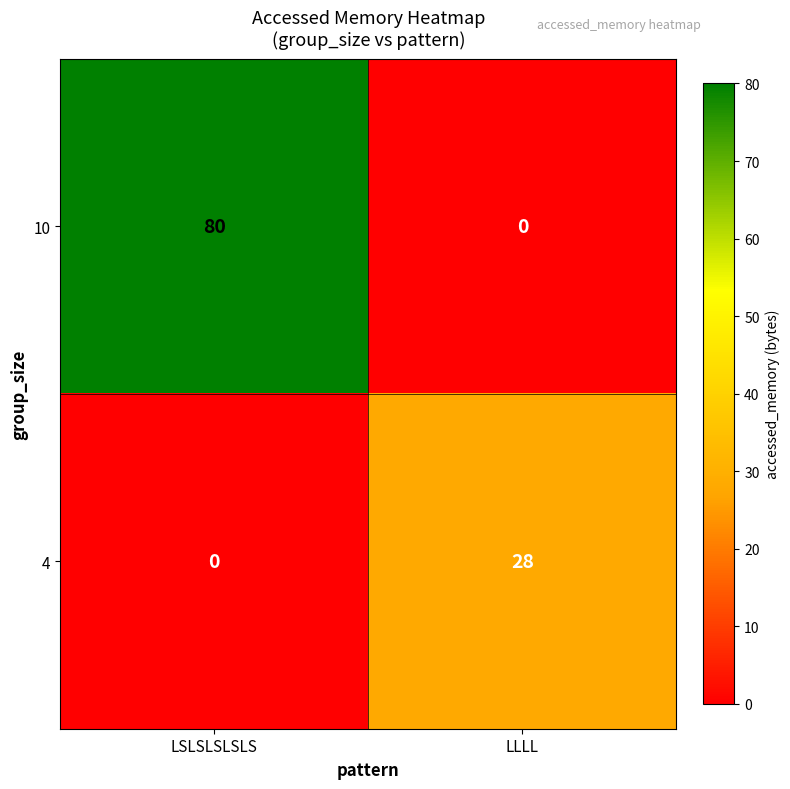

Which series has the largest total across all categories?

10